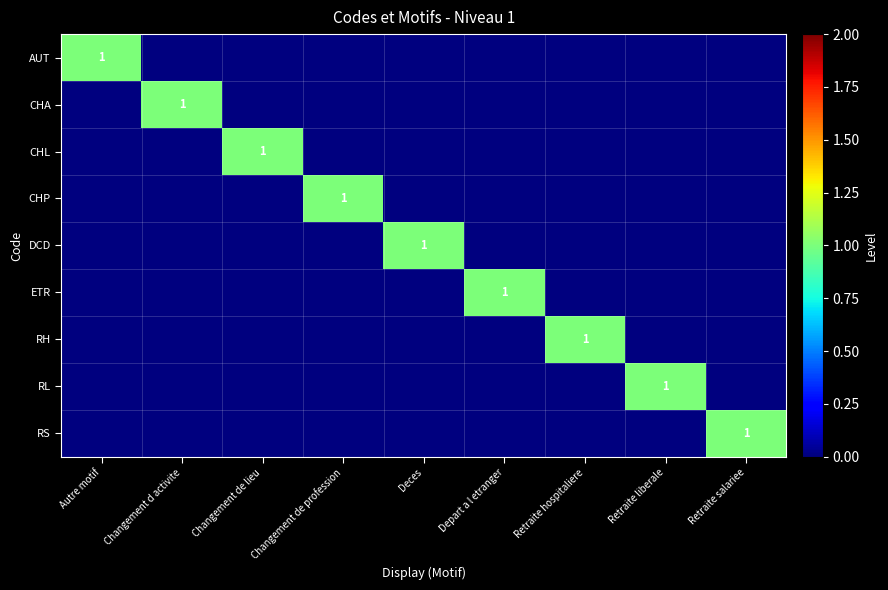

What is the total value across all series at Retraite salariee?

1